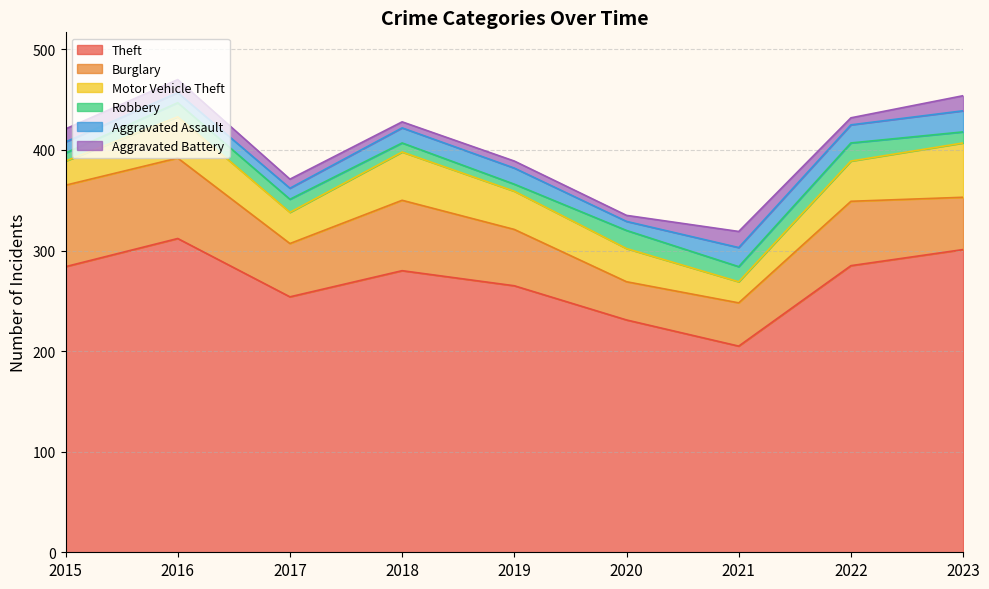

How many values in the Robbery series are below 13?

4